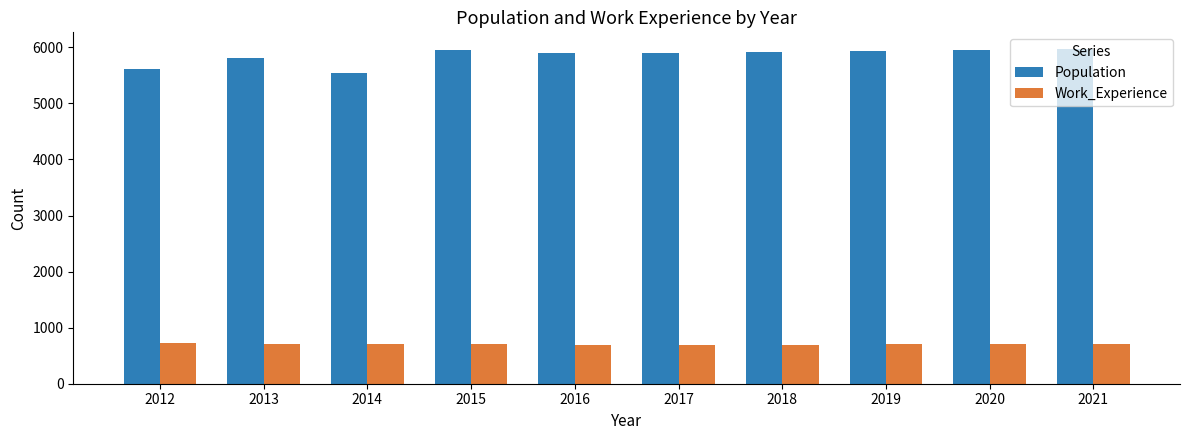

How many data points does each series have?

10